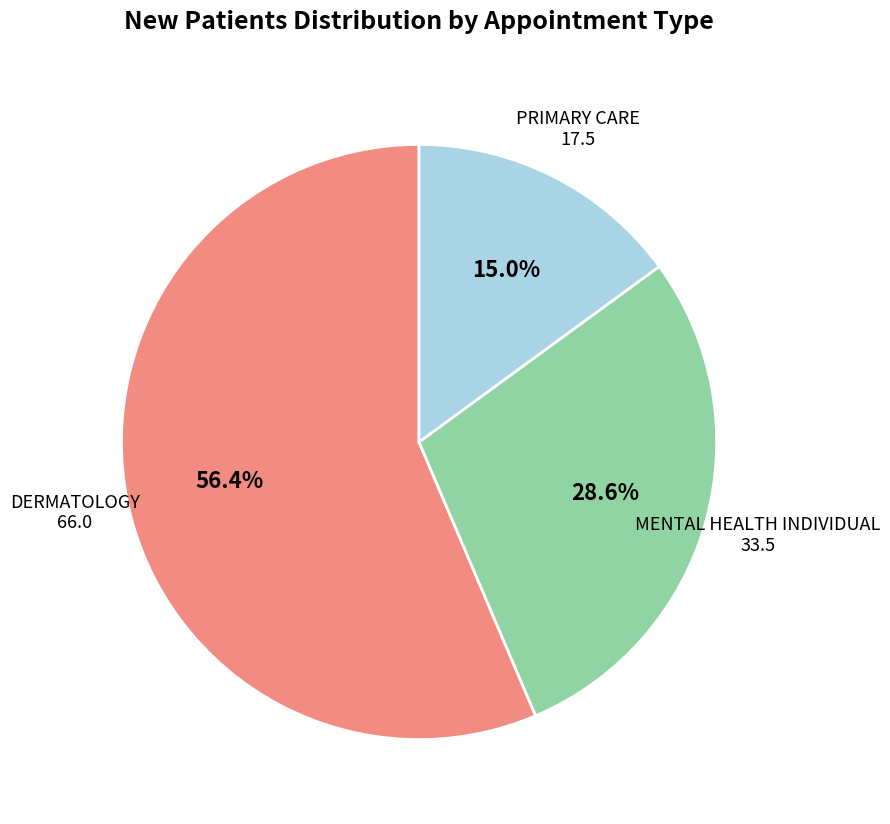

To the nearest percent, what portion does MENTAL HEALTH INDIVIDUAL represent?

29%